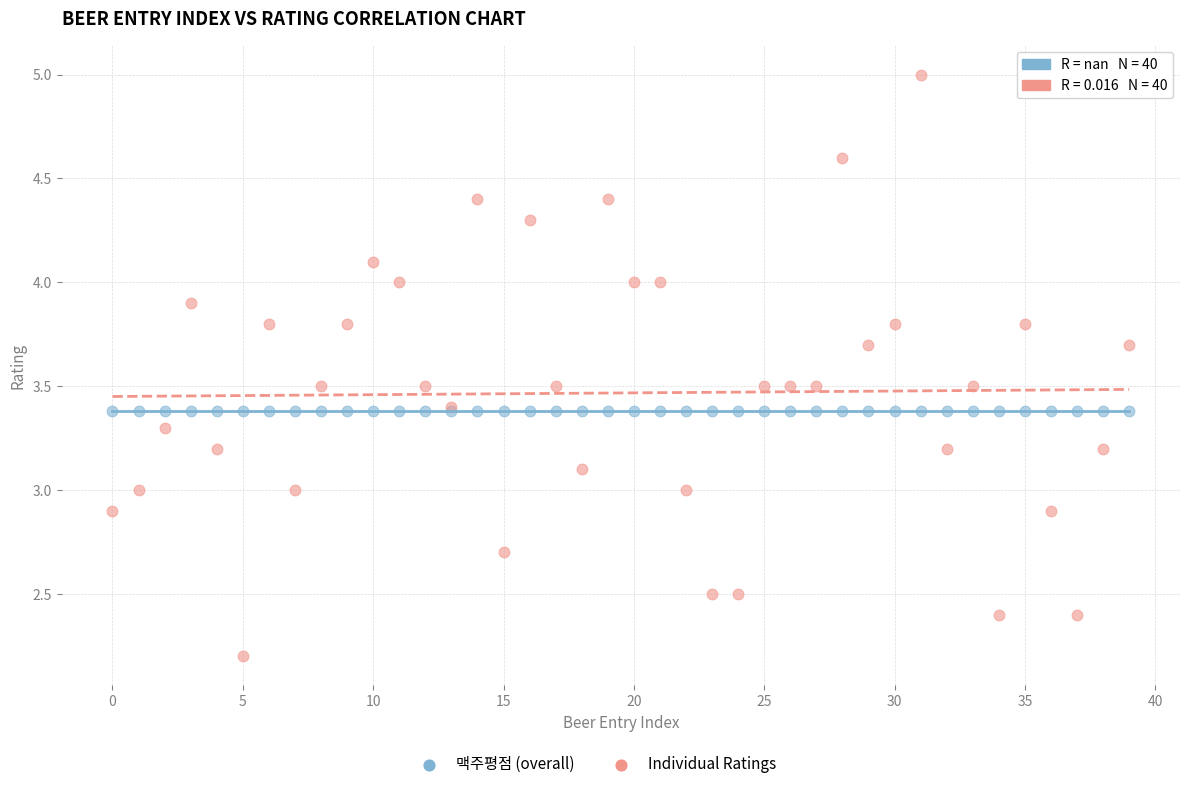

Which series reaches the maximum Y coordinate?

Individual Ratings